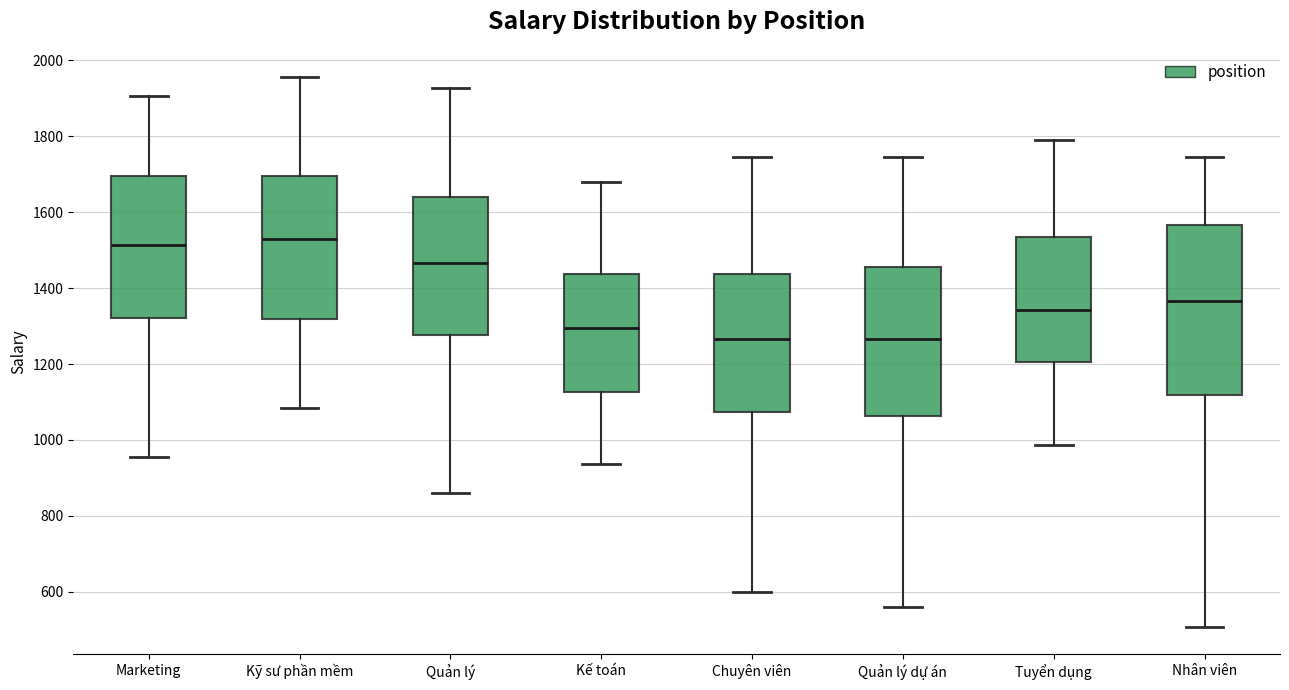

Reading left to right, read every box against the y-axis: the position of its median line, the range the box covers, and the ends of its whiskers. The values are not printed on the chart, so give them approximately, as read against the axis.

Marketing: median 1520, box 1320 to 1700, whiskers 960 to 1900
Kỹ sư phần mềm: median 1520, box 1320 to 1700, whiskers 1080 to 1960
Quản lý: median 1460, box 1280 to 1640, whiskers 860 to 1920
Kế toán: median 1300, box 1120 to 1440, whiskers 940 to 1680
Chuyên viên: median 1260, box 1080 to 1440, whiskers 600 to 1740
Quản lý dự án: median 1260, box 1060 to 1460, whiskers 560 to 1740
Tuyển dụng: median 1340, box 1200 to 1540, whiskers 980 to 1780
Nhân viên: median 1360, box 1120 to 1560, whiskers 500 to 1740